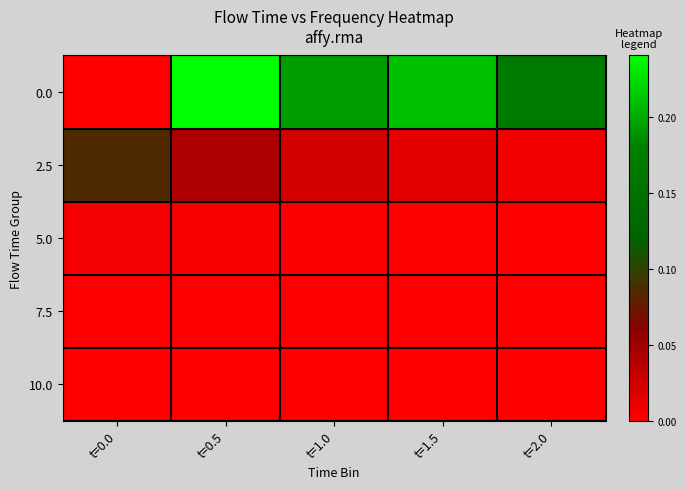

List the series in order of their peak value, lowest first.

10.0, 7.5, 5.0, 2.5, 0.0